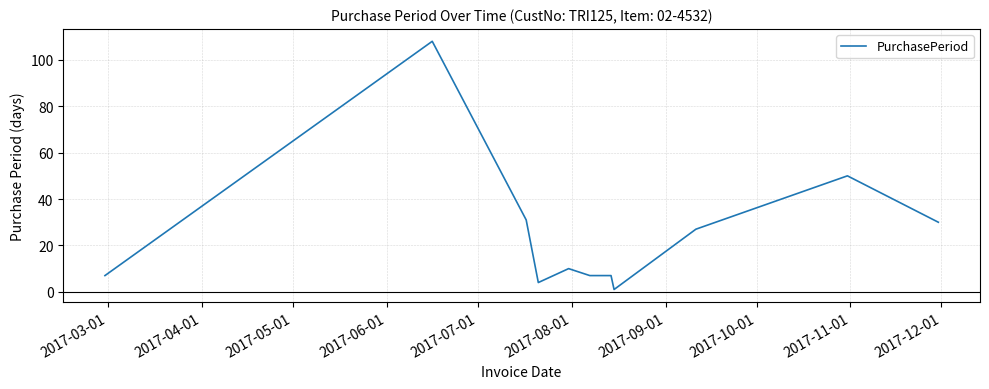

What is the difference between the maximum and minimum values?

107